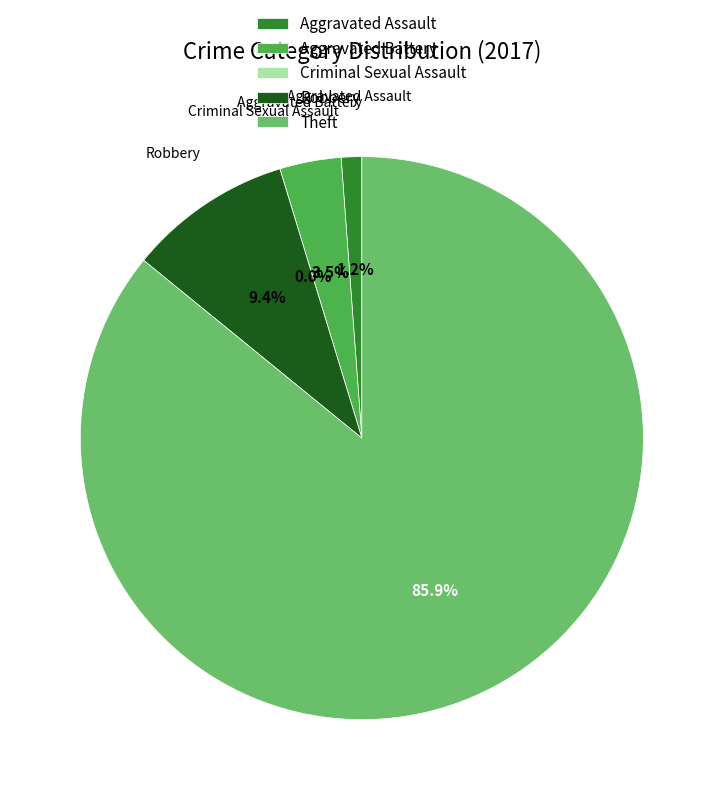

Is there a majority slice in this chart?

Yes